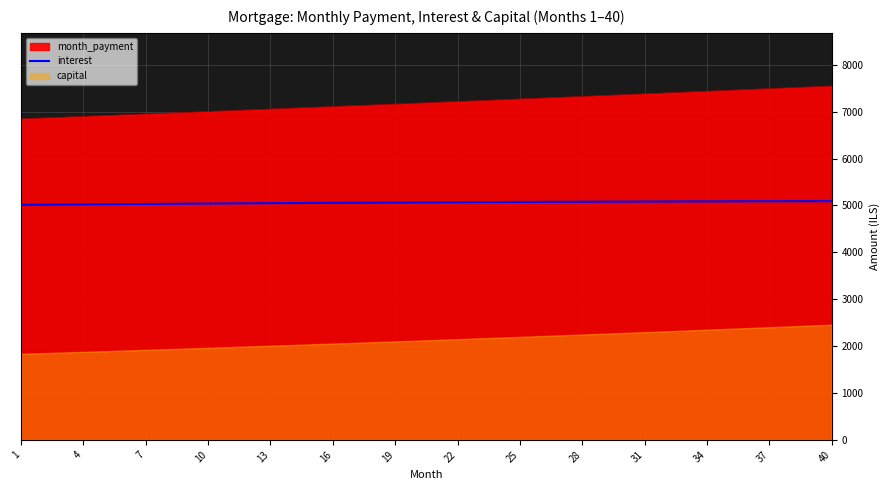

Reading left to right, extract all data points from this chart.

5012.5	5015.8	5019.1	5022.3	5025.5	5028.5	5031.6	5034.5	5037.4	5040.2	5043.0	5045.7	5048.3	5050.9	5053.4	5055.8	5058.1	5060.4	5062.6	5064.7	5066.8	5068.8	5070.7	5072.5	5074.3	5075.9	5077.5	5079.1	5080.5	5081.9	5083.1	5084.3	5085.4	5086.5	5087.4	5088.2	5089.0	5089.7	5090.3	5090.8